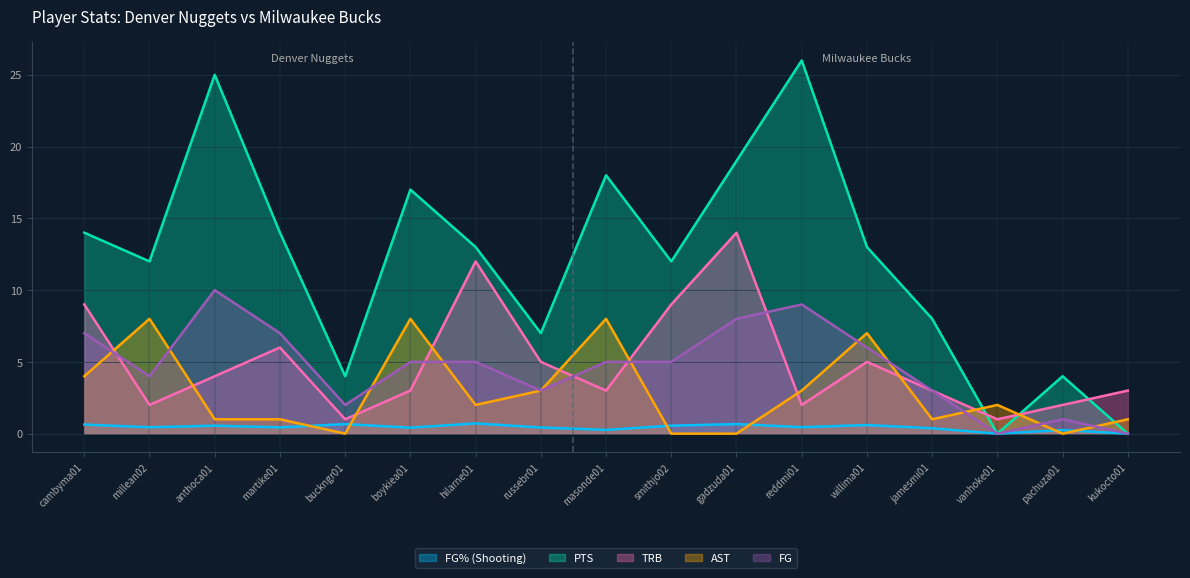

How many distinct data groups are displayed?

5